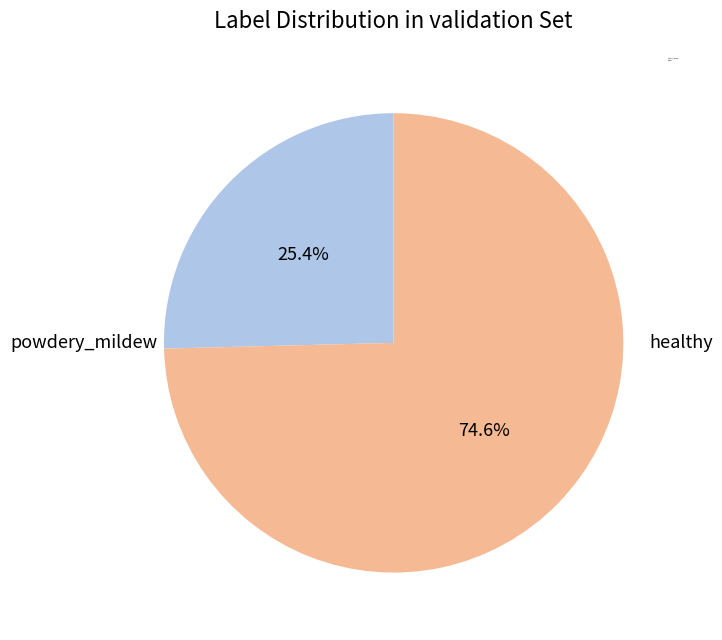

Do healthy and powdery_mildew together represent more than half of the pie?

Yes